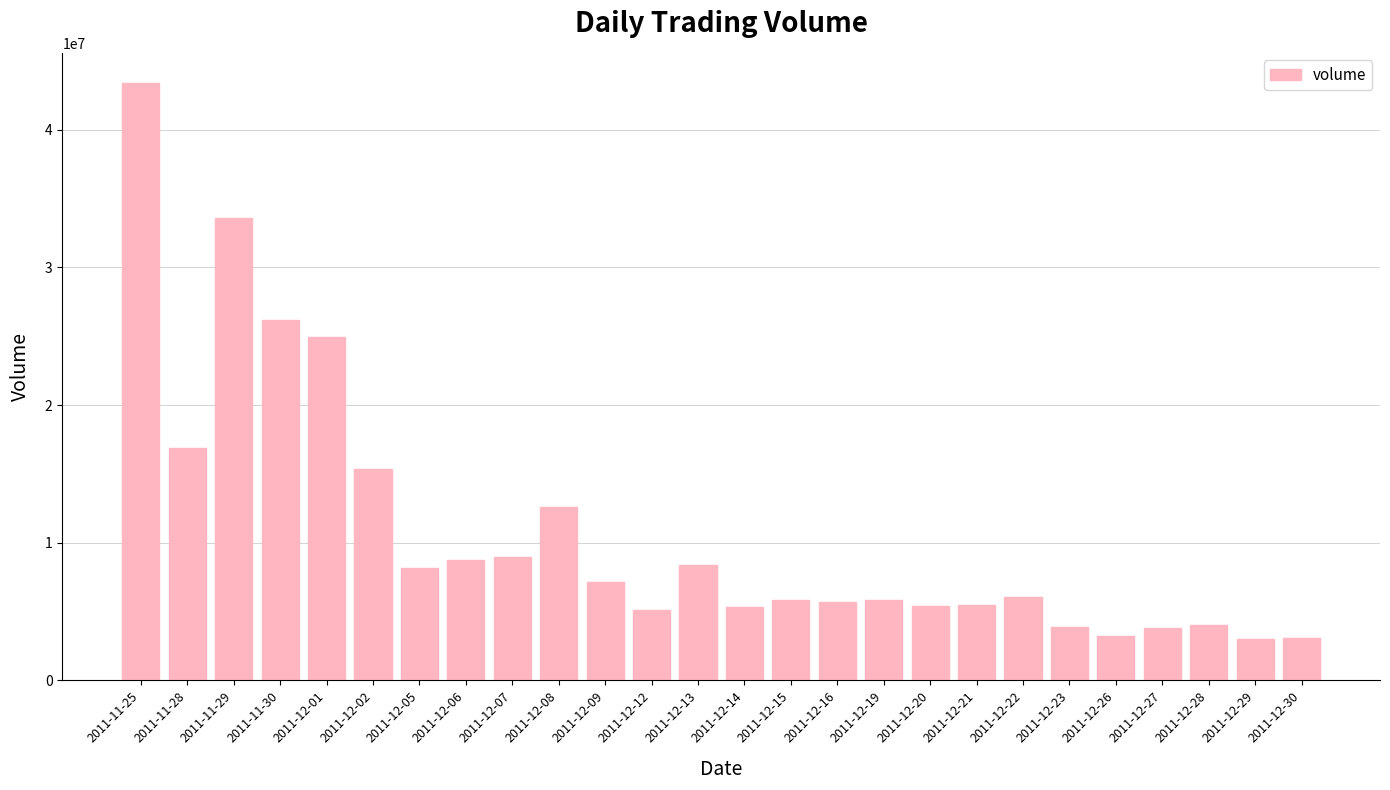

Count the number of categories in the chart.

26